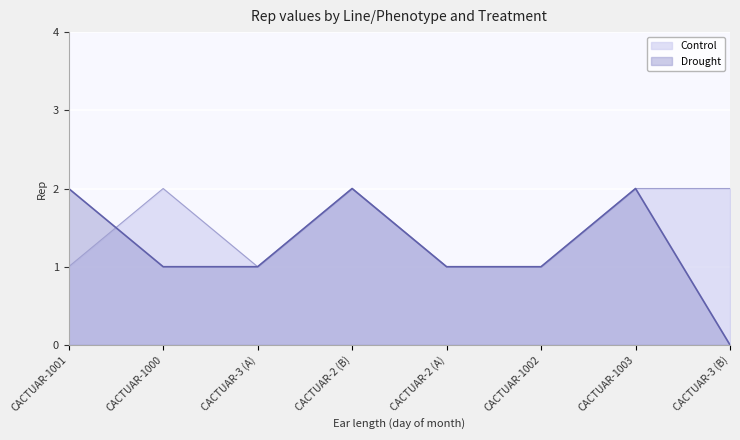

Reading left to right, extract all data points from this chart.

Control: CACTUAR-1001=1	CACTUAR-1000=2	CACTUAR-3 (A)=1	CACTUAR-2 (B)=2	CACTUAR-2 (A)=1	CACTUAR-1002=1	CACTUAR-1003=2	CACTUAR-3 (B)=2
Drought: CACTUAR-1001=2	CACTUAR-1000=1	CACTUAR-3 (A)=1	CACTUAR-2 (B)=2	CACTUAR-2 (A)=1	CACTUAR-1002=1	CACTUAR-1003=2	CACTUAR-3 (B)=0